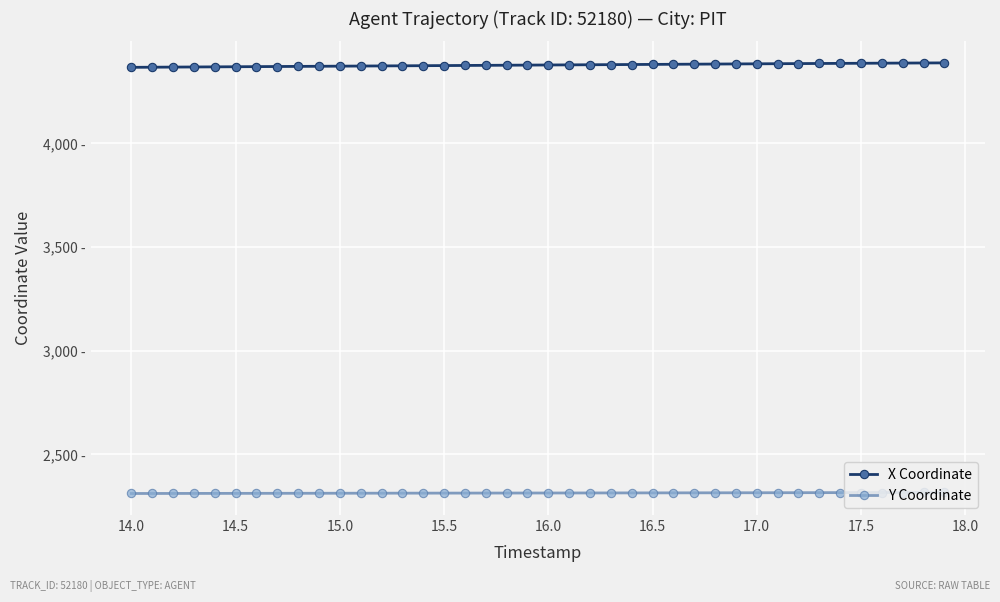

What is the difference between the second highest and second lowest values in the Y Coordinate series?

4.8